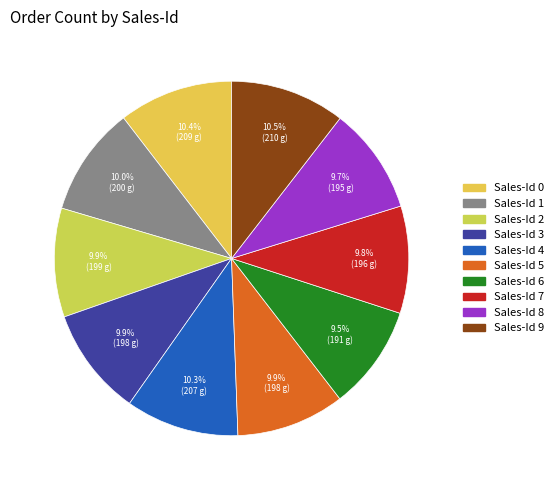

What percentage is the Sales-Id 3 slice, to the nearest percent?

10%